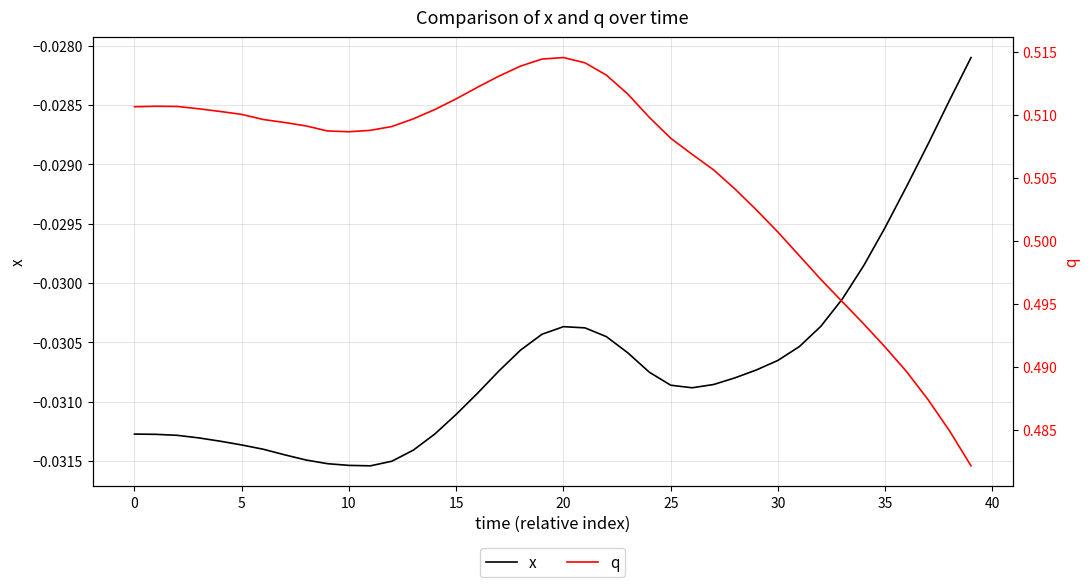

At which category does x reach its first local peak?

20